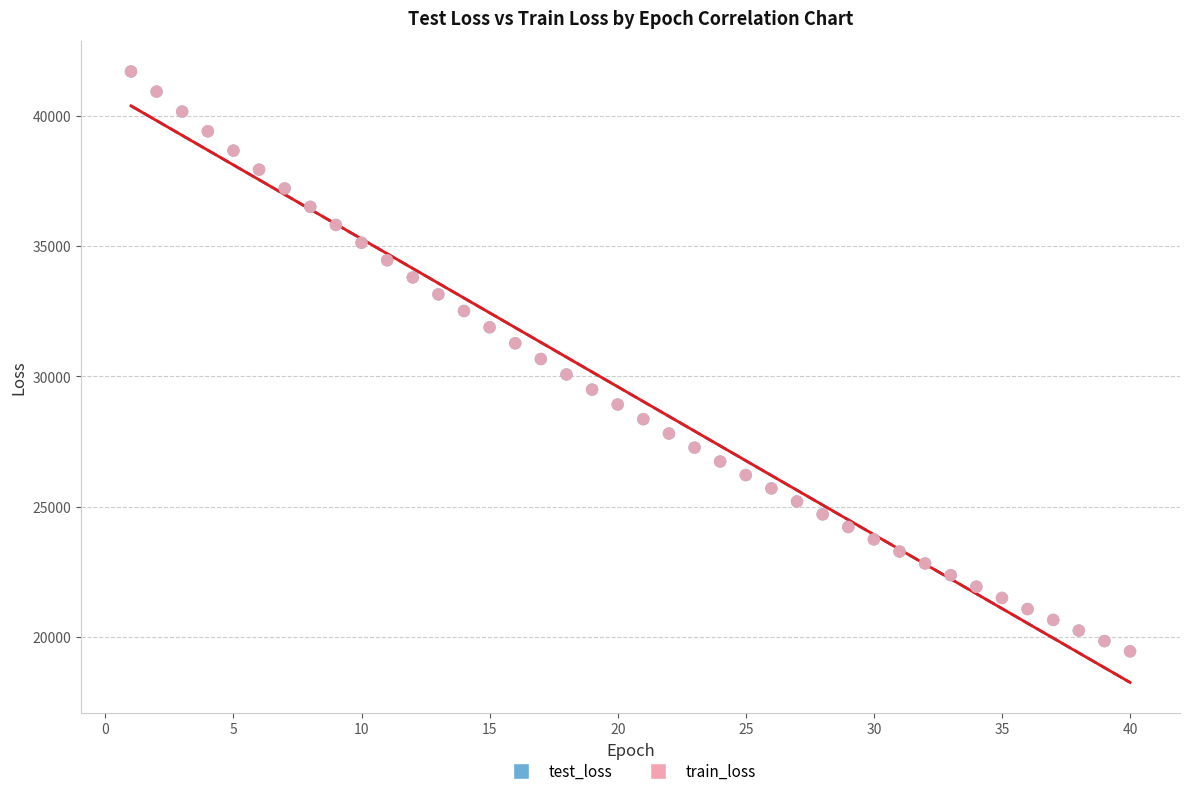

What are all the series names shown in the legend?

test_loss, train_loss